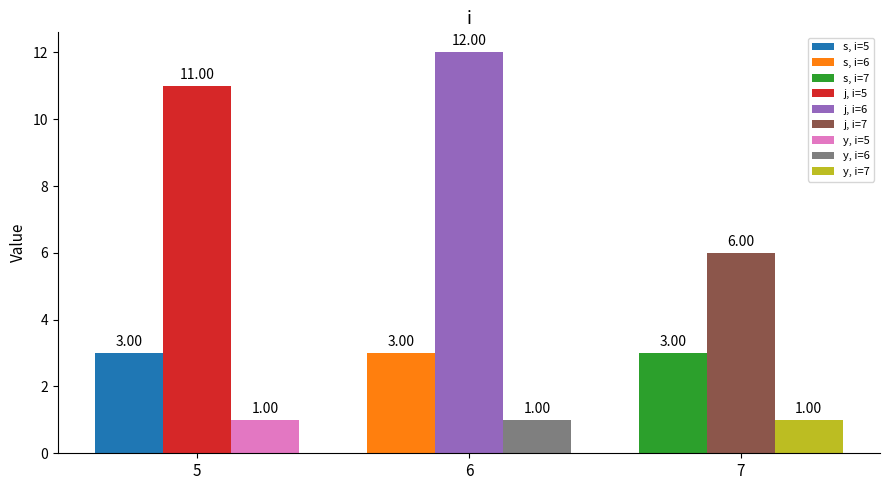

At which category is the sum across all series the highest?

6